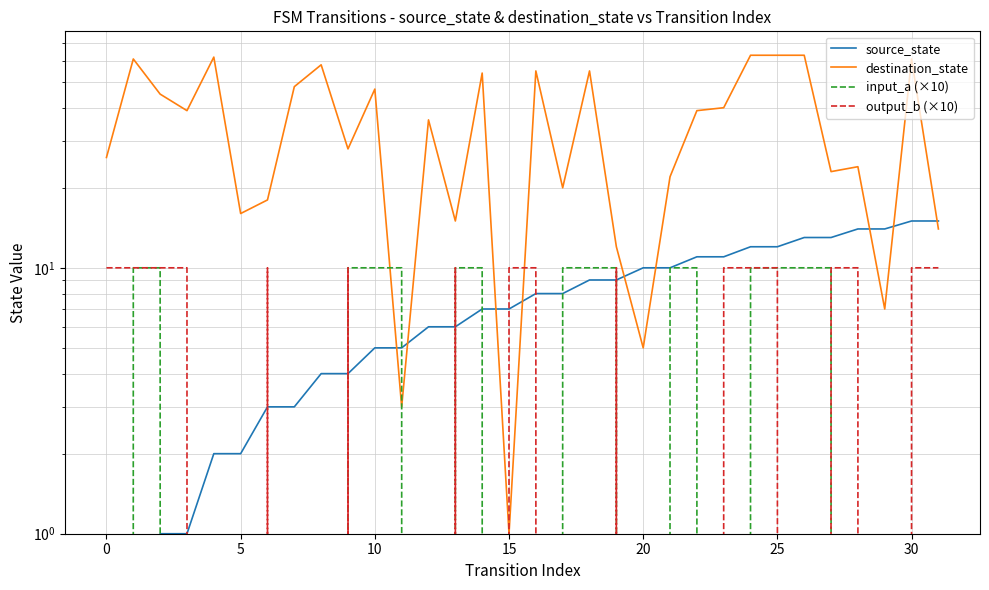

At which category is the sum across all series the highest?

24